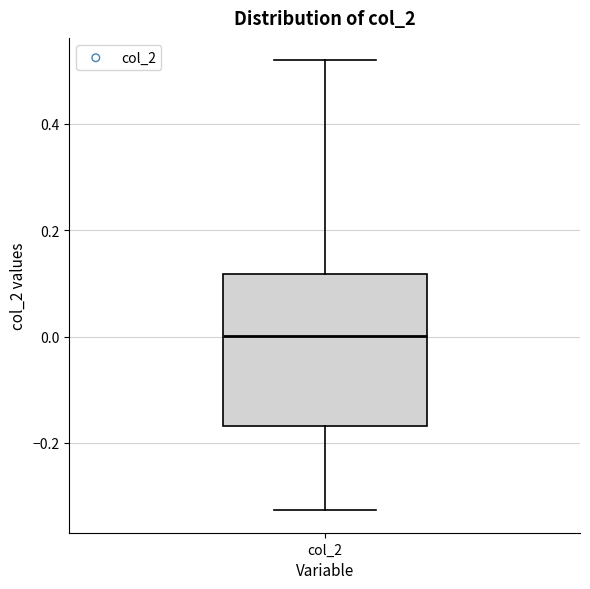

Transcribe this box plot: give where the median line is, the range the box spans, and where the two whiskers end, as read against the y-axis. The values are not printed on the chart, so give them approximately, as read against the axis.

median 0.00, box -0.16 to 0.12, whiskers -0.32 to 0.52